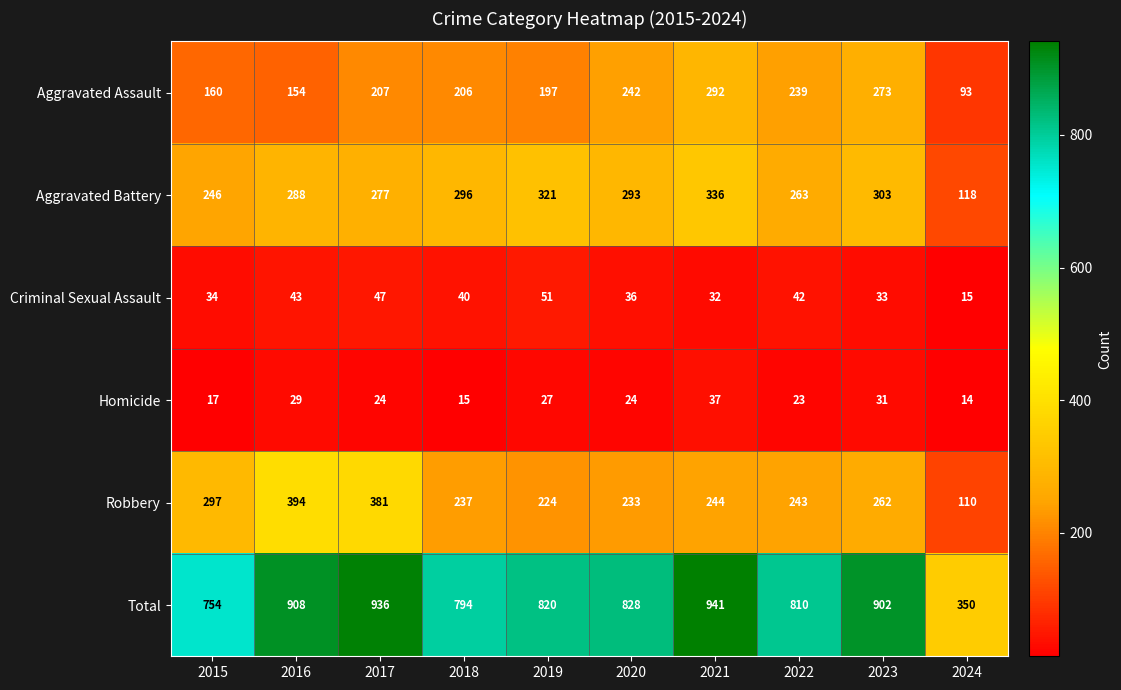

What is the greatest value displayed?

941